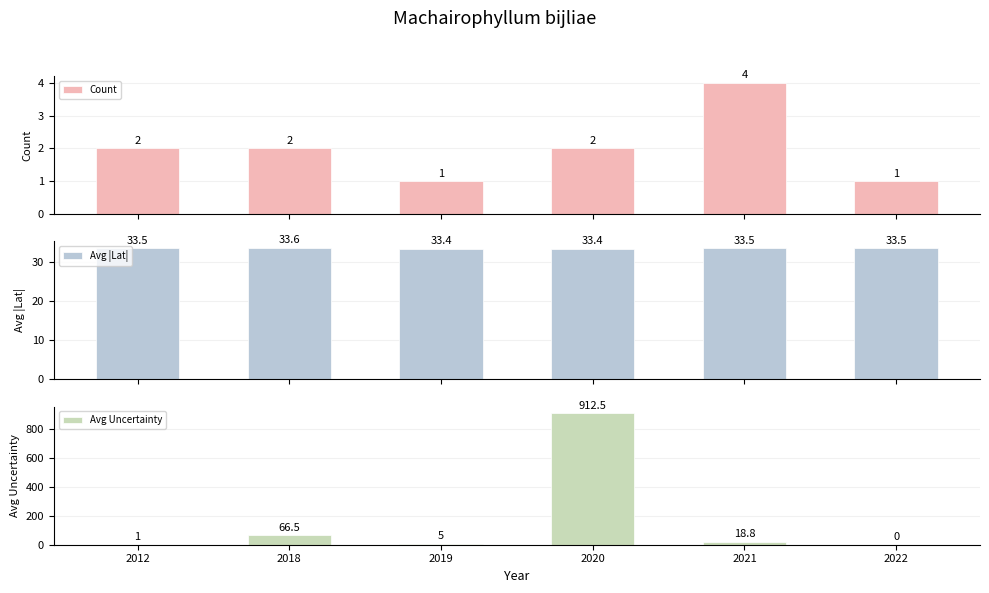

List the series in order of their overall mean, highest first.

Avg Uncertainty, Avg |Lat|, Count